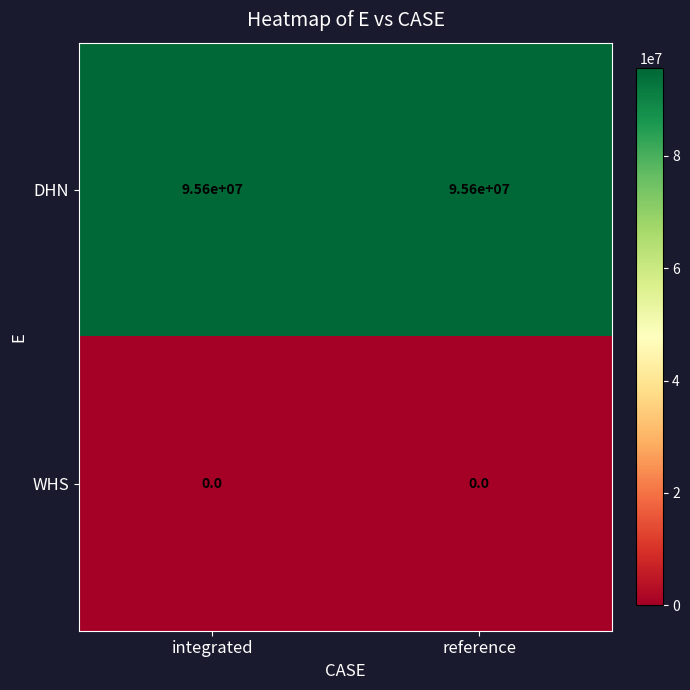

What is the greatest value displayed?

95600000